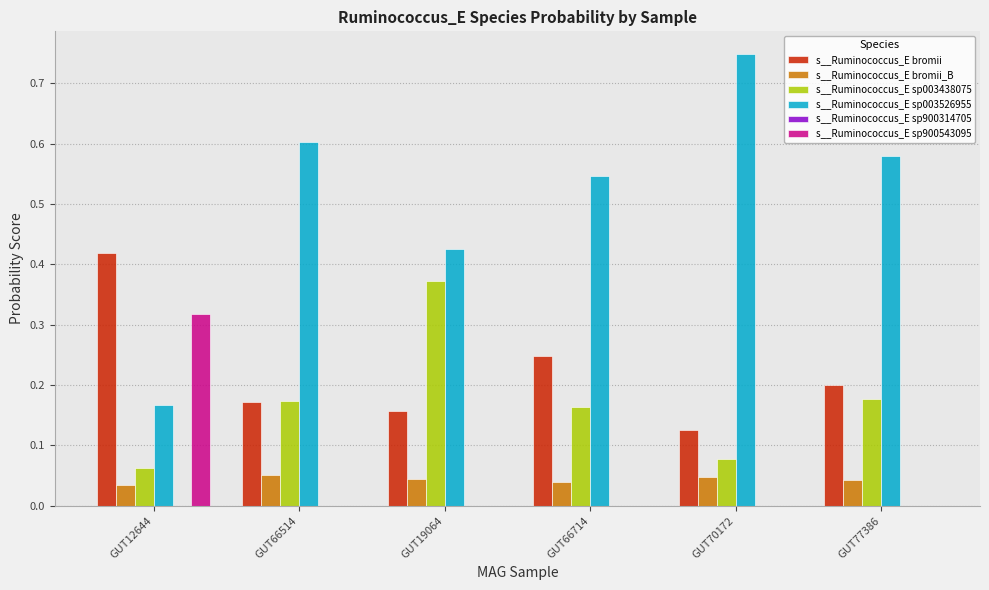

True or false: s__Ruminococcus_E sp003526955 has a value of 0.6 at GUT77386.

True